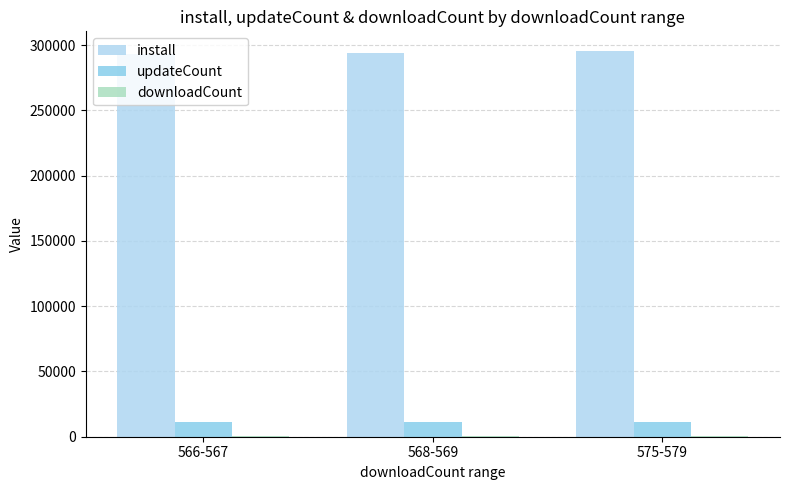

What is the highest value of the install series?

295747.3